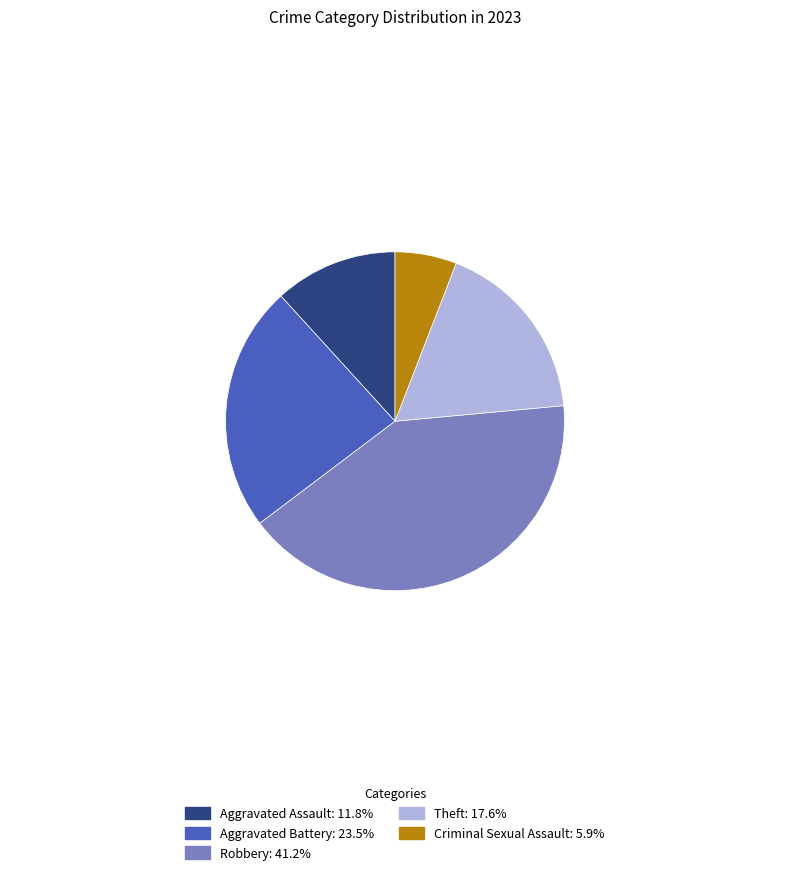

Rank the categories by value from highest to lowest.

Robbery, Aggravated Battery, Theft, Aggravated Assault, Criminal Sexual Assault